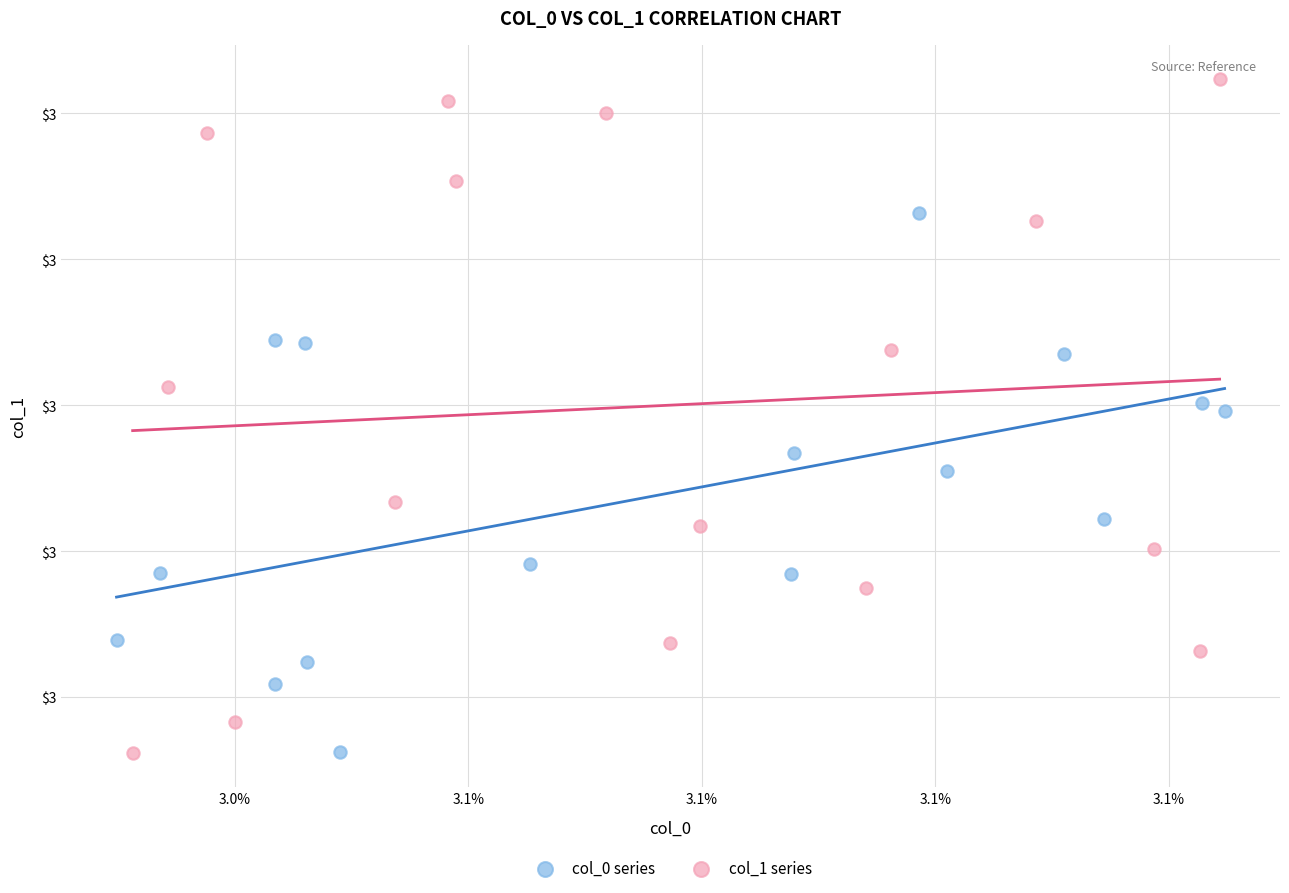

What are all the series names shown in the legend?

col_0 series, col_1 series